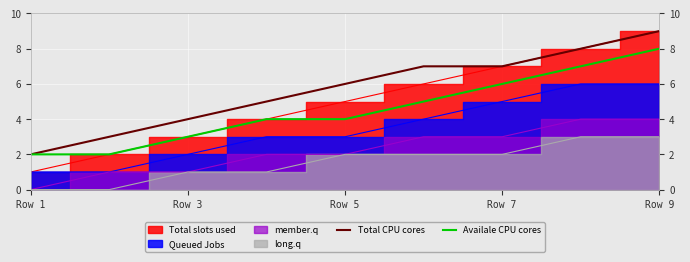

True or false: Availale CPU cores and Total CPU cores intersect in this chart.

False